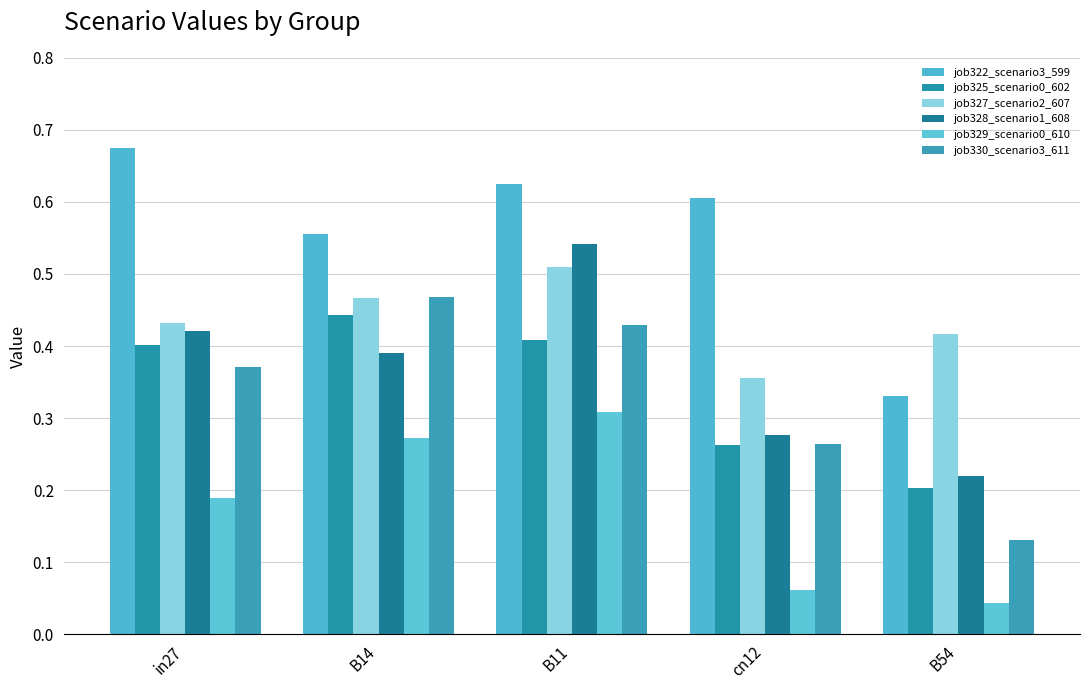

Rank the series at cn12 from lowest to highest value.

job329_scenario0_610, job325_scenario0_602, job330_scenario3_611, job328_scenario1_608, job327_scenario2_607, job322_scenario3_599